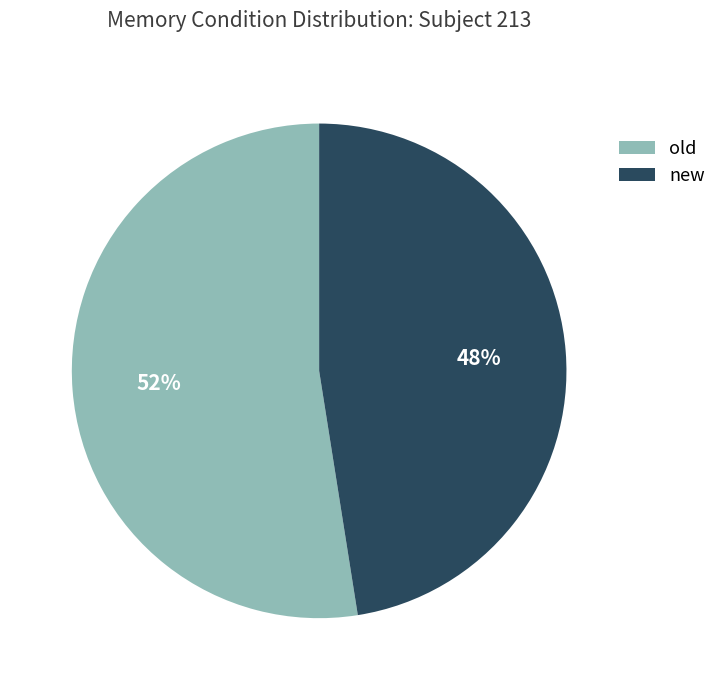

Which slice is the largest?

old